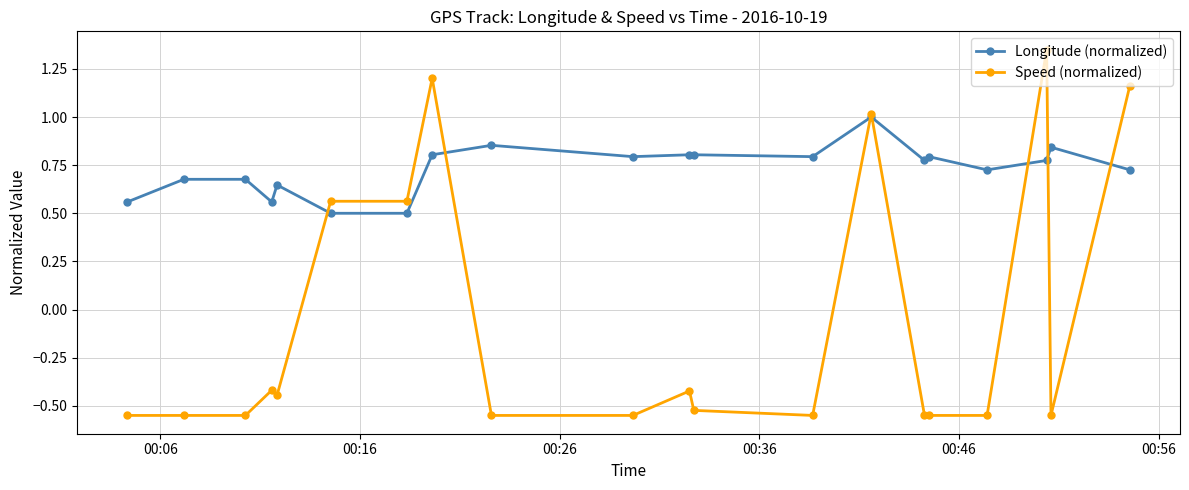

What is the difference between the maximum and minimum values in the Speed (normalized) series?

1.9